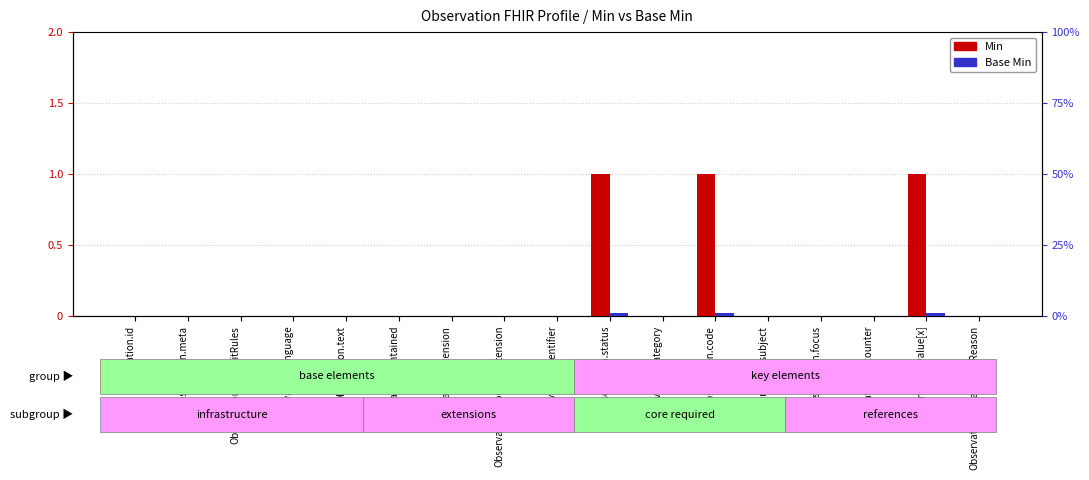

What are all the series names shown in the legend?

Min, Base Min